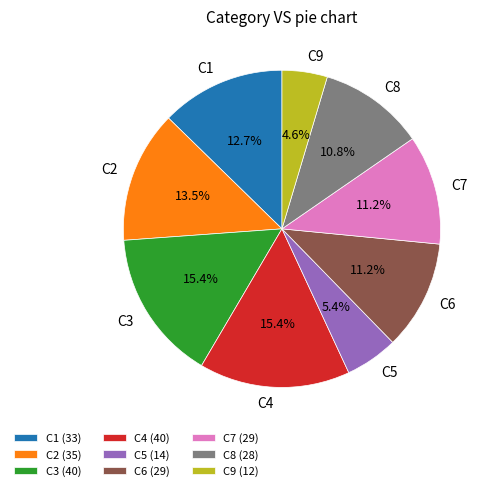

Between C8 and C5, which is larger?

C8